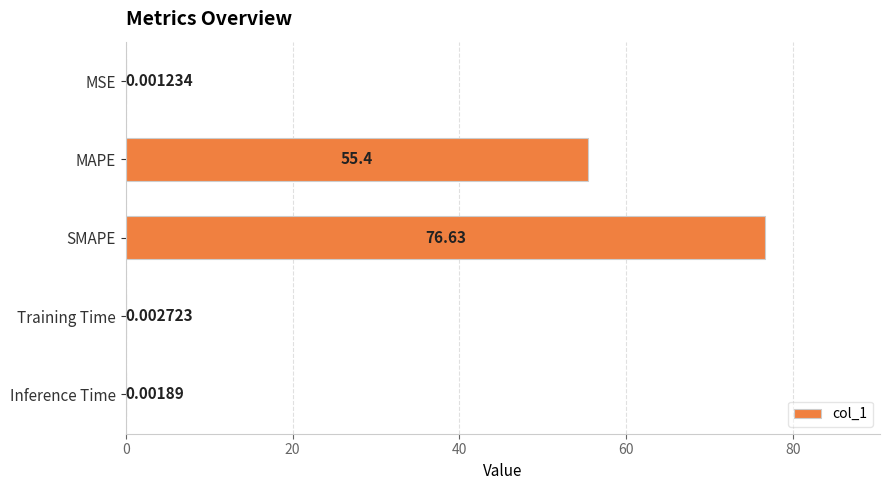

Which category has the highest value across all series?

SMAPE